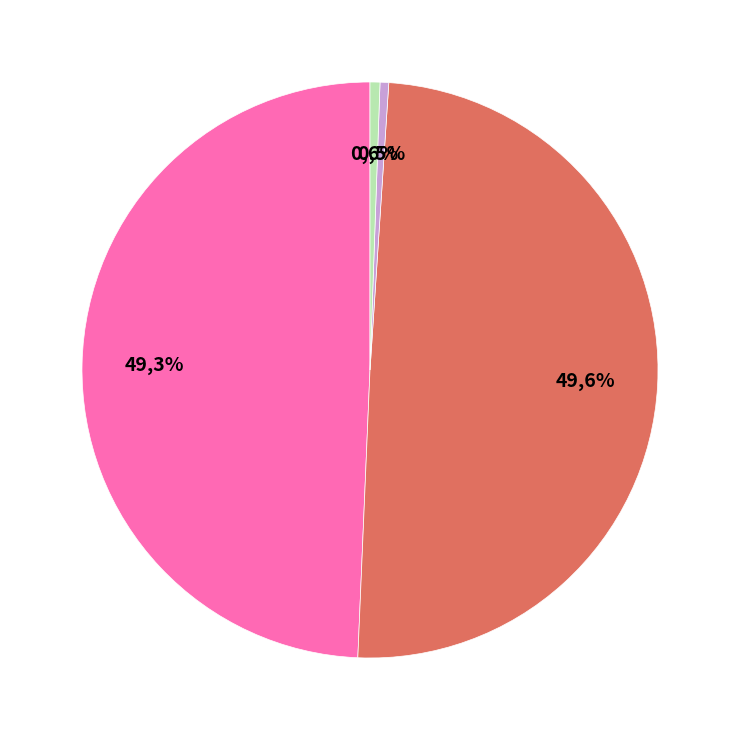

What is the change in value from MSE to MAPE?

+1.2